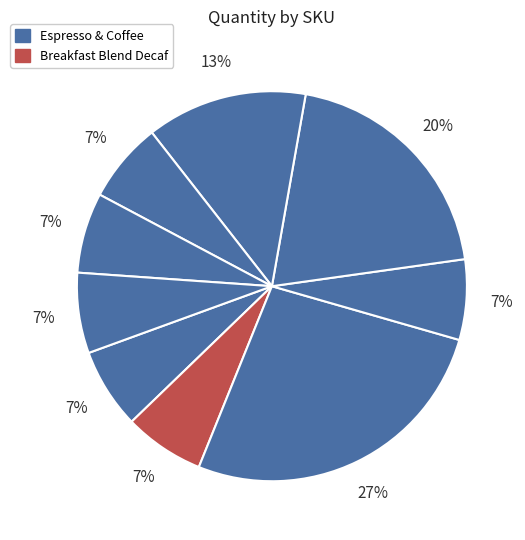

How many slices are in this pie chart?

9